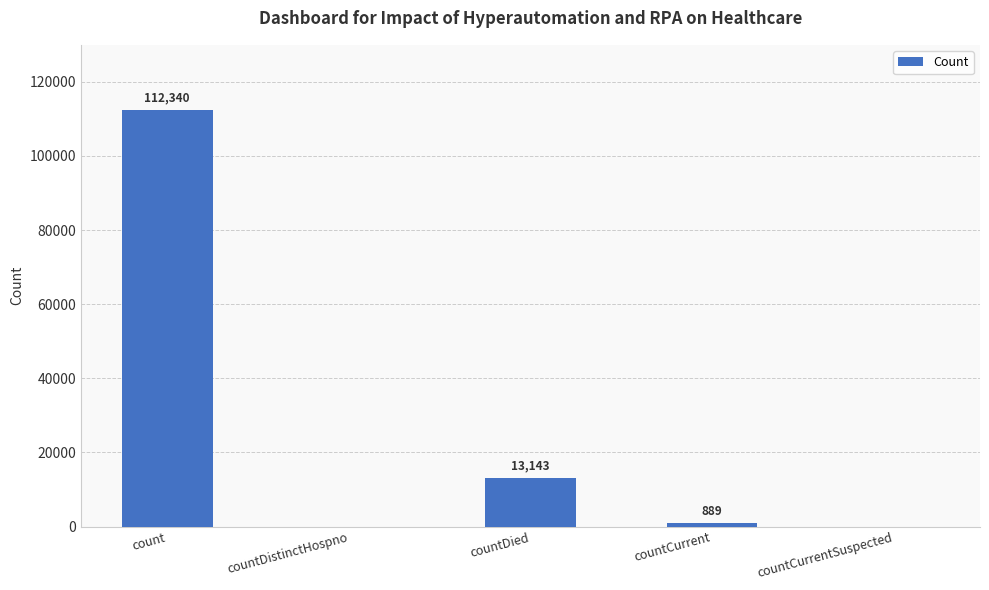

Reading left to right, list all the values displayed in this chart.

count=112340	countDistinctHospno=0	countDied=13143	countCurrent=889	countCurrentSuspected=0